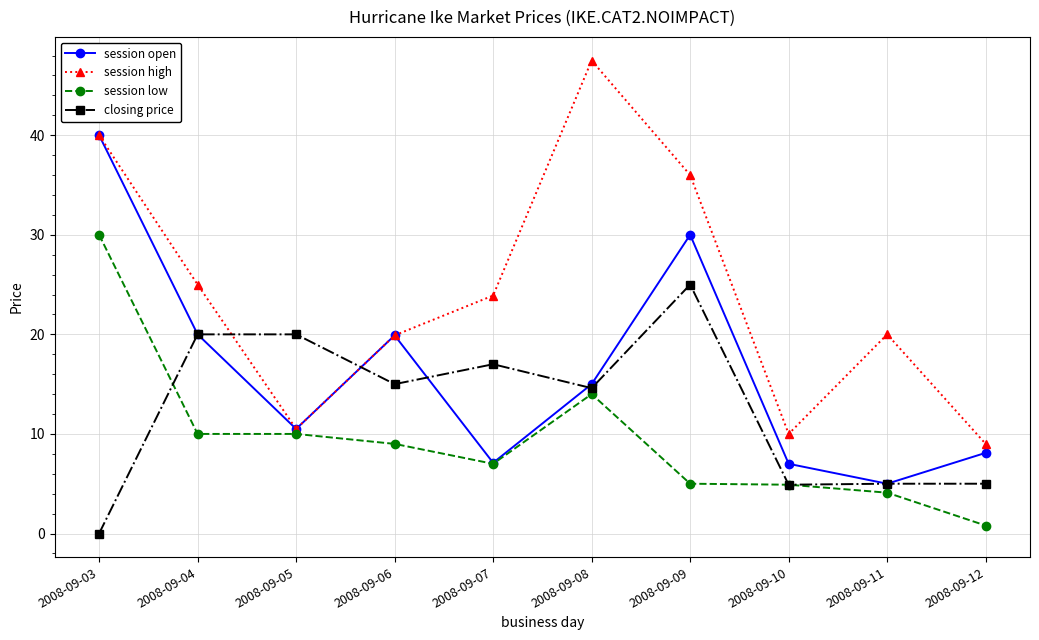

Does the chart display data point markers on the line(s)?

Yes